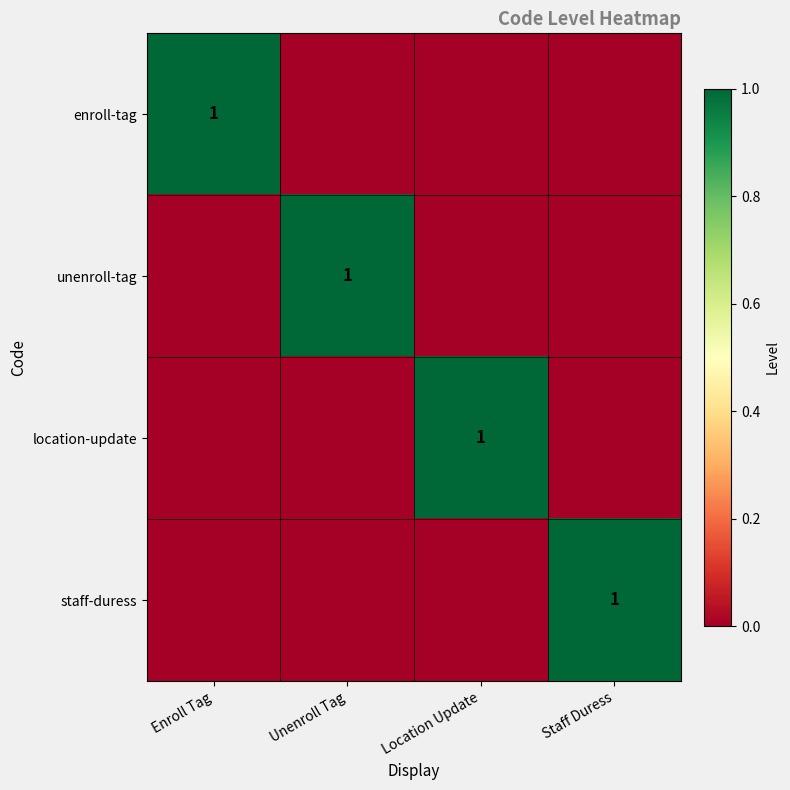

Which series changed the most between Enroll Tag and Location Update?

enroll-tag